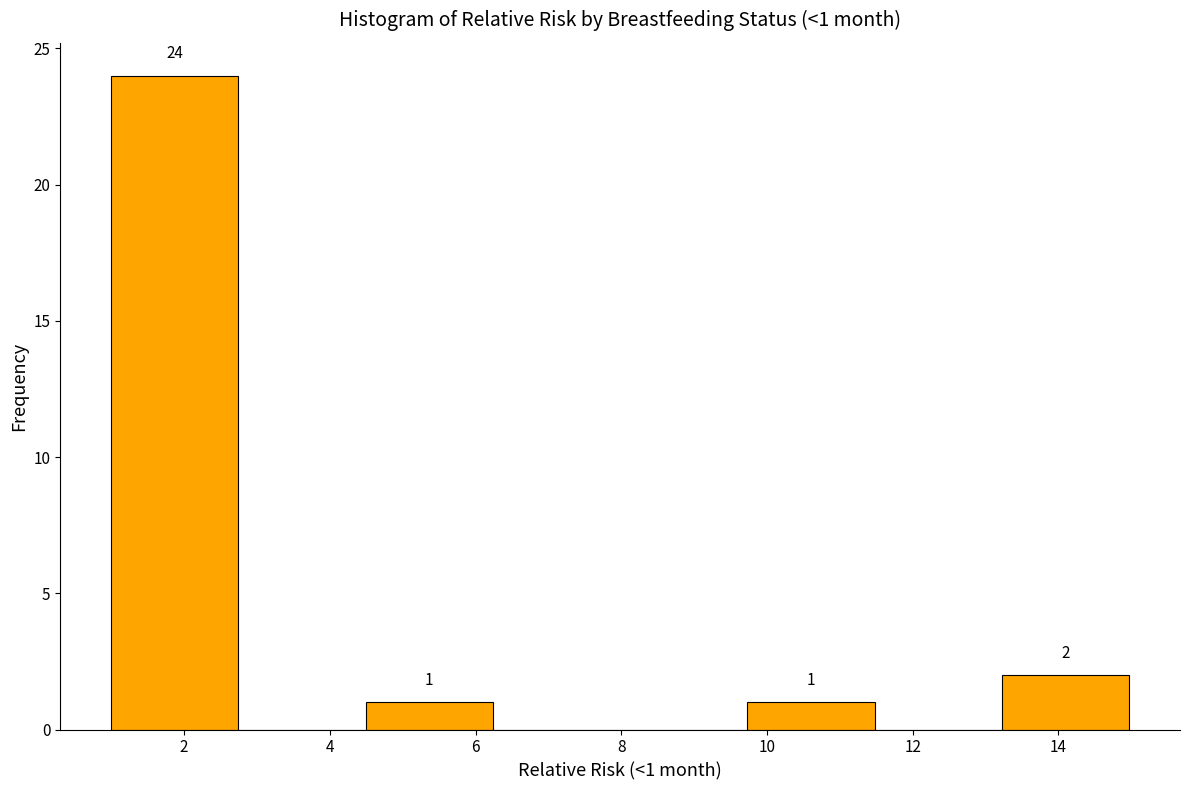

Which range on the x-axis has the tallest bar?

1.0 to 2.8